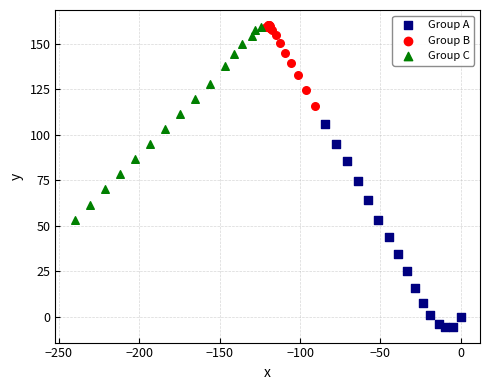

Which series contains the lowest Y value?

Group A